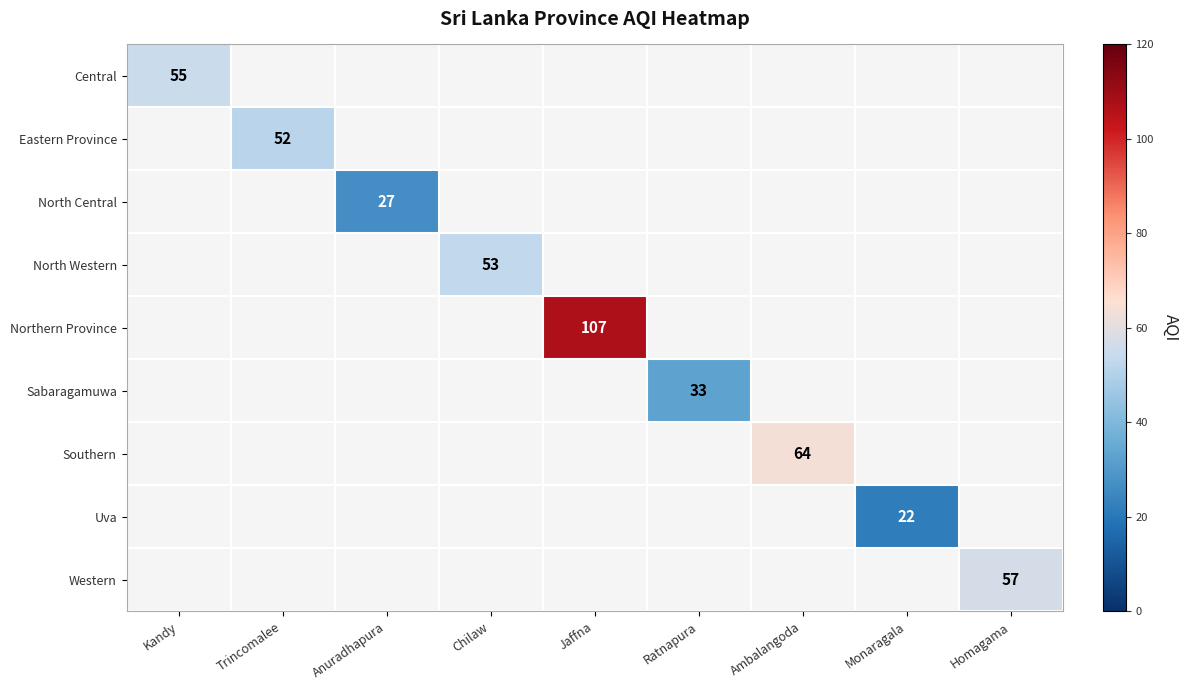

Which label corresponds to the largest value in the chart?

Jaffna